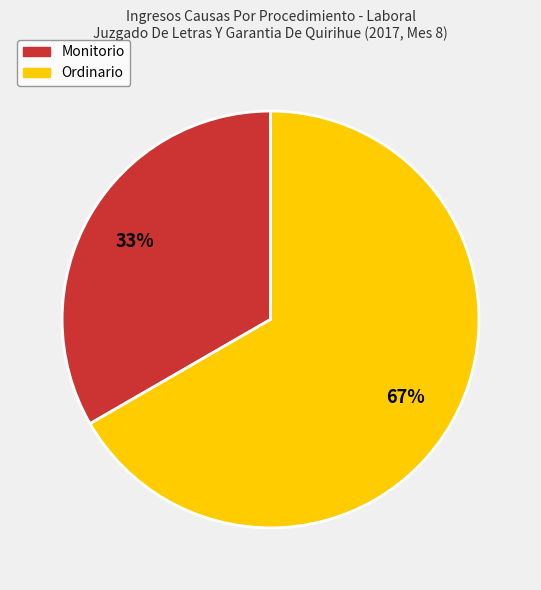

True or false: Monitorio accounts for 47% of the total.

False